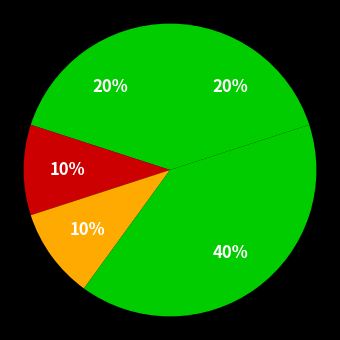

How many segments does this pie chart have?

5